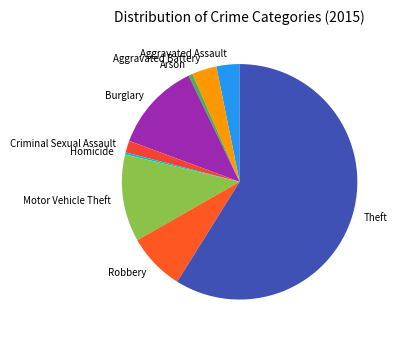

Which has a higher value, Homicide or Theft?

Theft